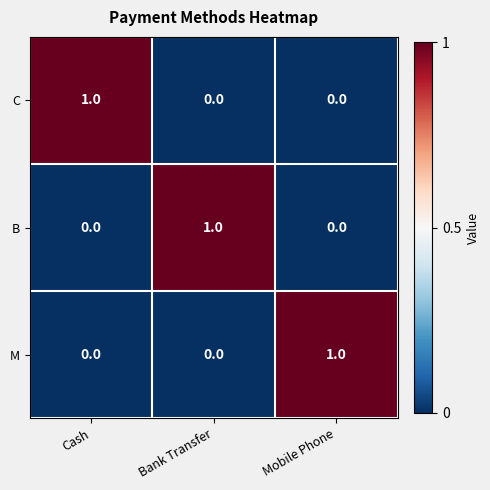

Count the B values in the range 0 to 1.

3